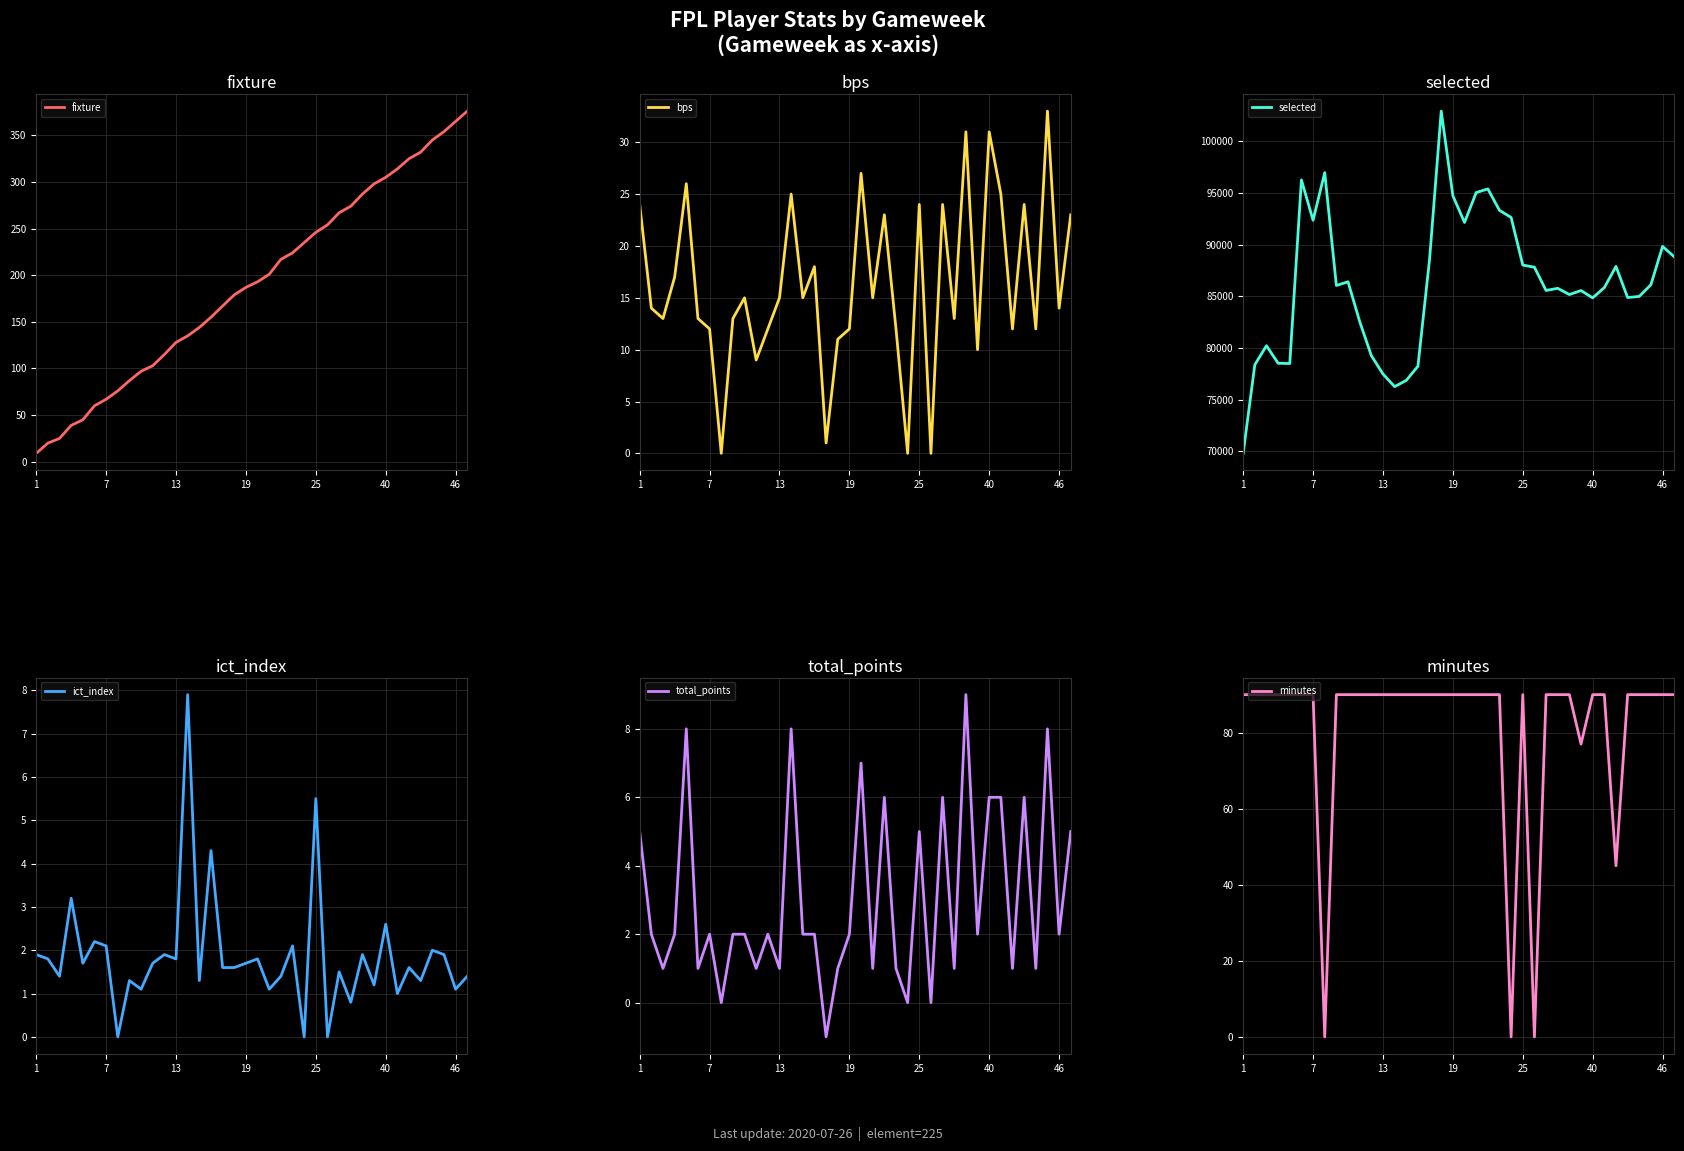

What is the value of the minutes point at the 17th from the left?

90.0